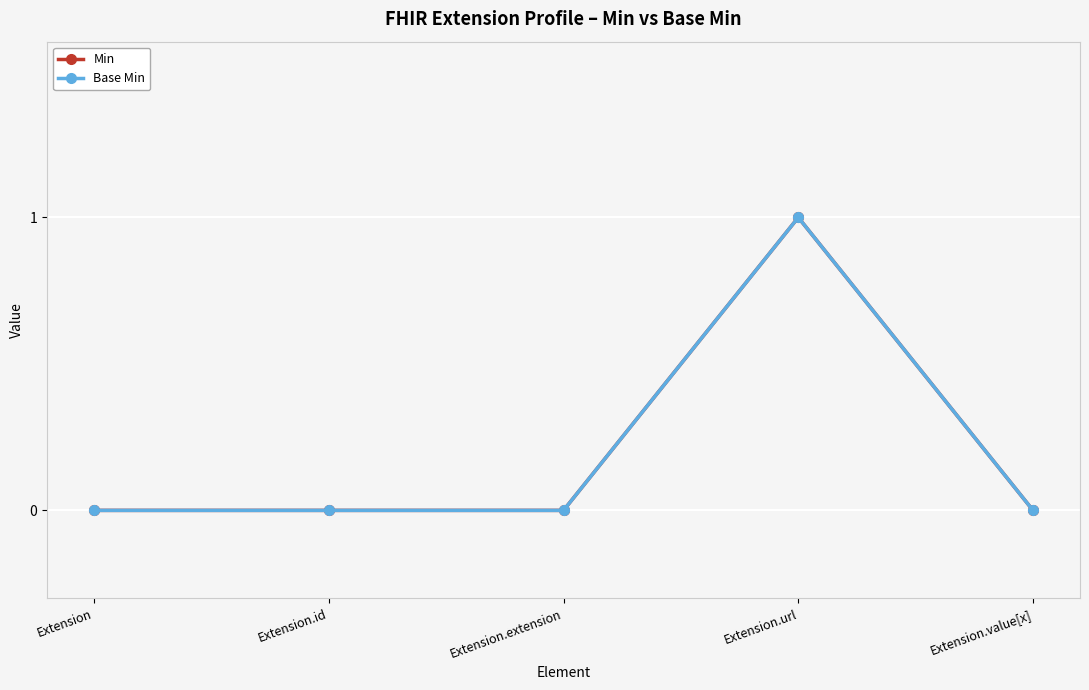

What is the highest value of the Min series?

1